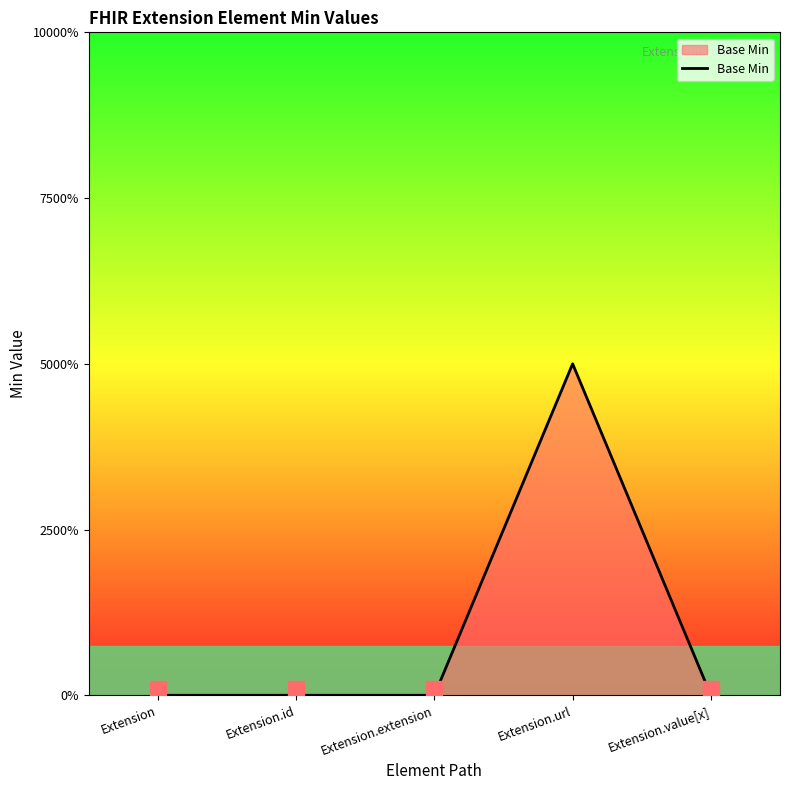

Does the chart display data point markers on the line(s)?

No